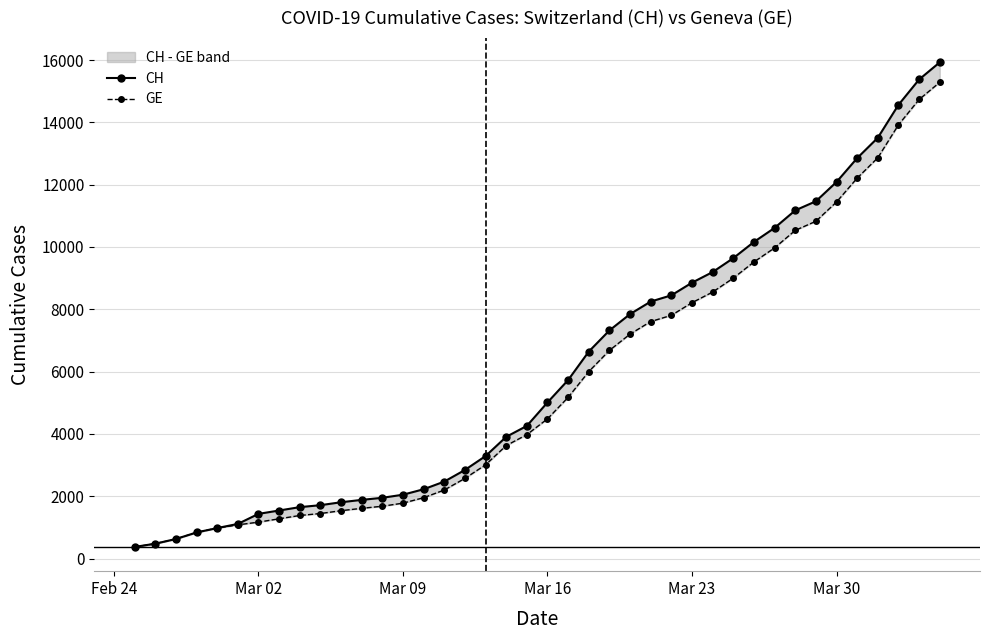

The value of GE at 21 is 7605. True or false?

False